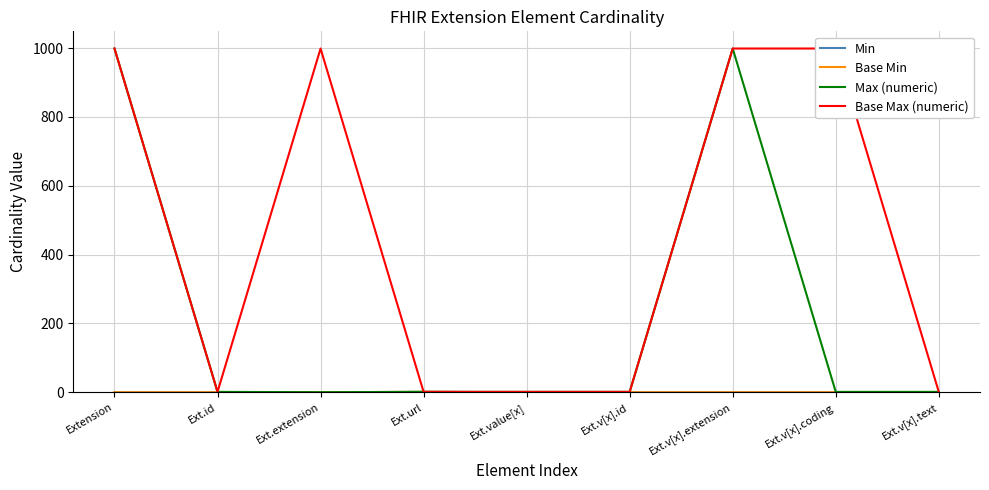

The Min series shows 0 at Extension. True or false?

True